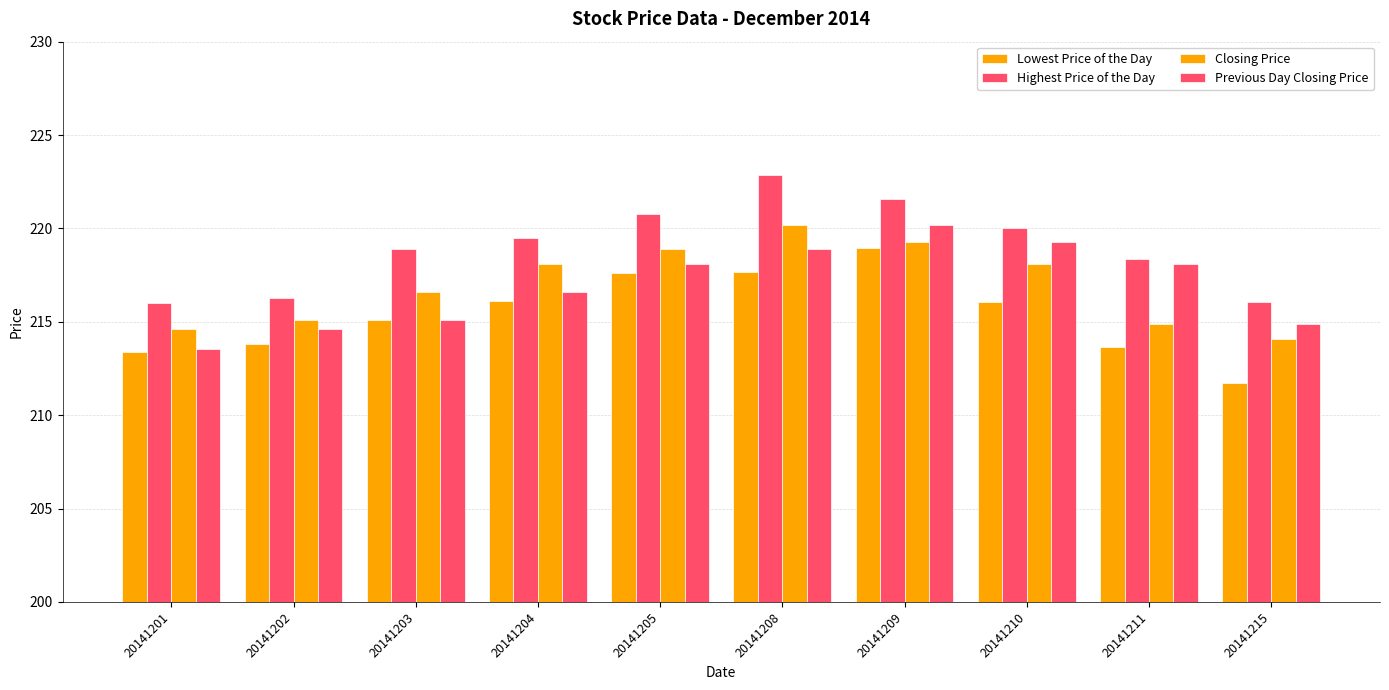

Where is Highest Price of the Day nearest to the value 219?

20141203